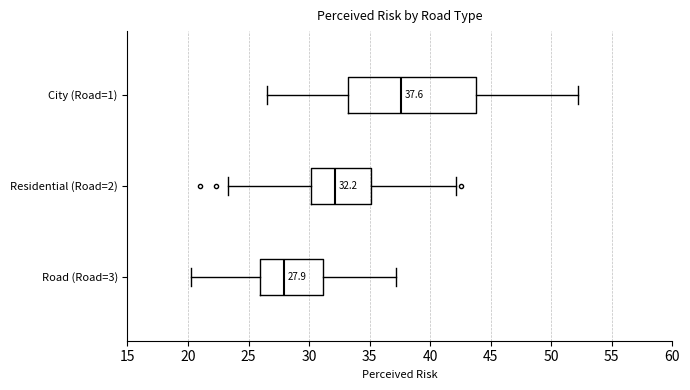

Which box has the furthest to the right median line?

City (Road=1)